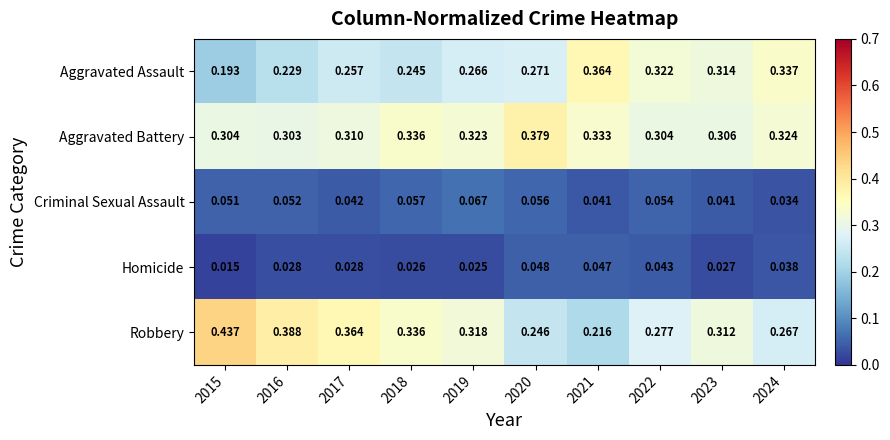

Which series has the largest total across all categories?

Aggravated Battery